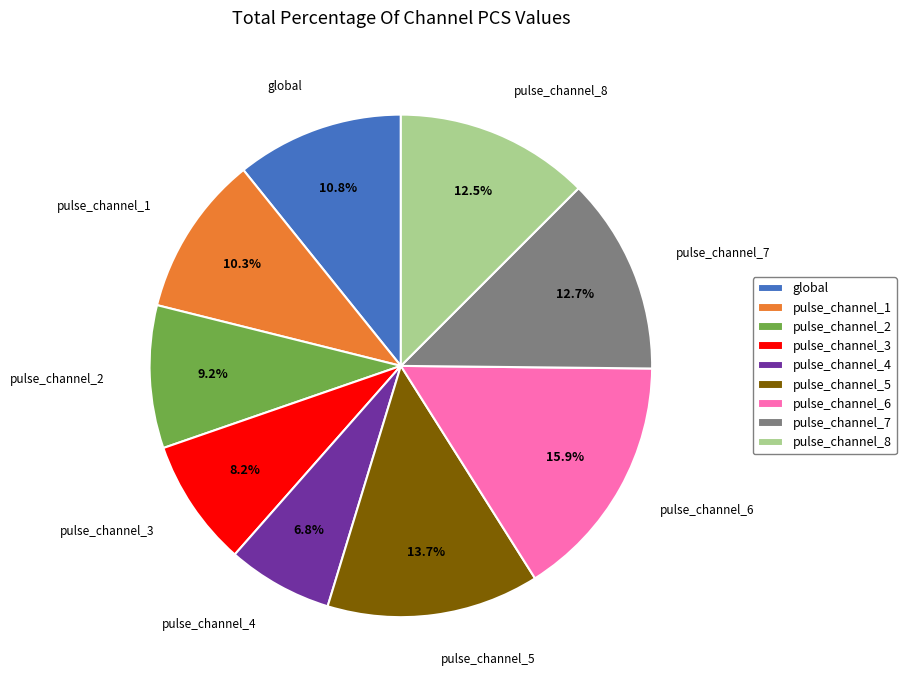

To the nearest percent, what portion does pulse_channel_2 represent?

9%